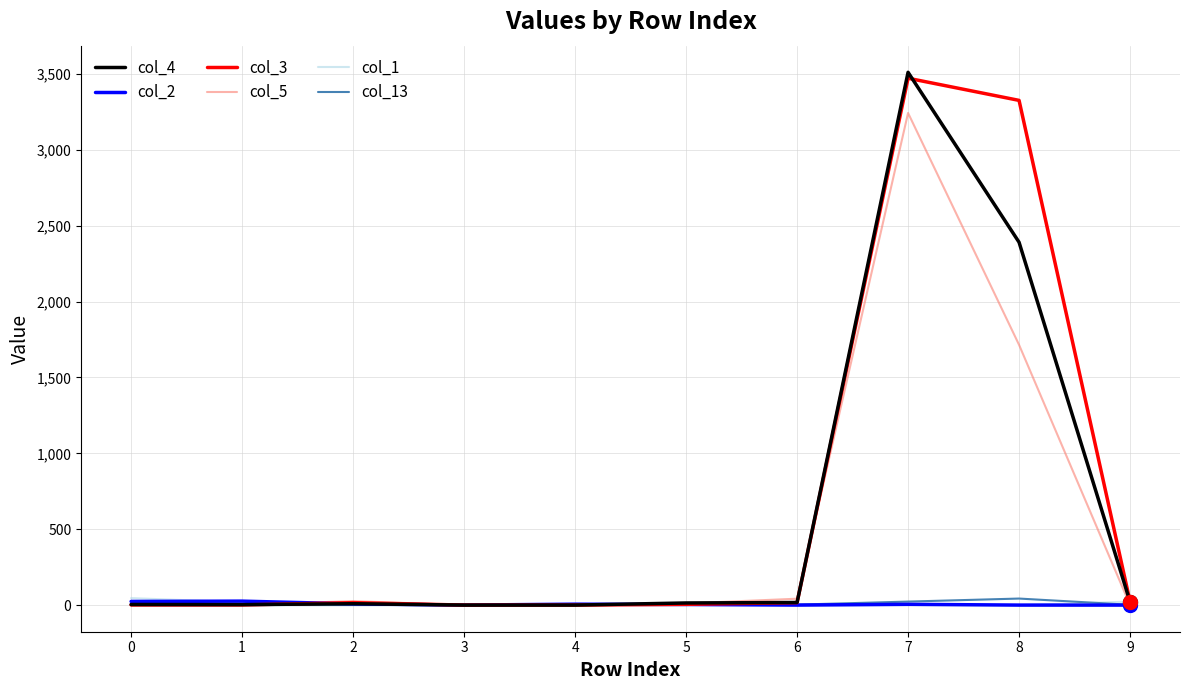

At which category is the sum across all series the highest?

7